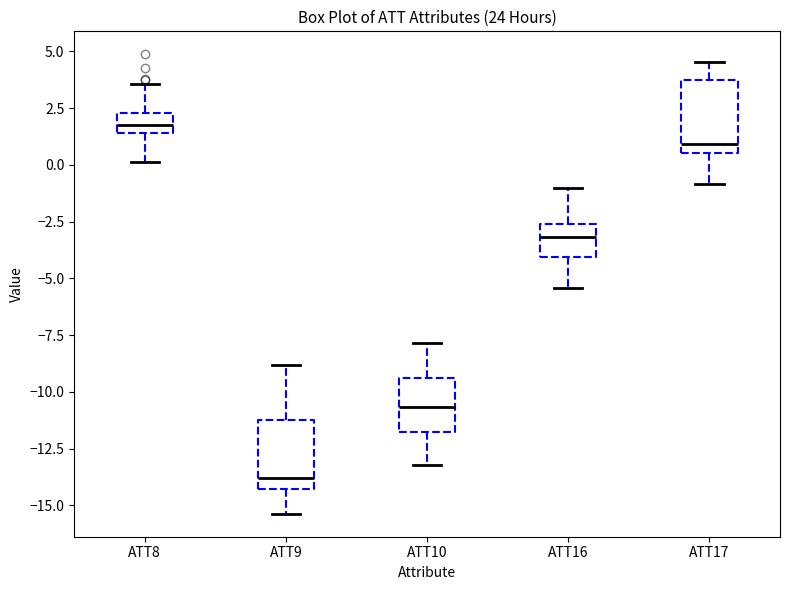

Reading left to right, read every box against the y-axis: the position of its median line, the range the box covers, and the ends of its whiskers. The values are not printed on the chart, so give them approximately, as read against the axis.

ATT8: median 2.0, box 1.5 to 2.5, whiskers 0.0 to 3.5
ATT9: median -14.0, box -14.5 to -11.0, whiskers -15.5 to -9.0
ATT10: median -10.5, box -12.0 to -9.5, whiskers -13.0 to -8.0
ATT16: median -3.0, box -4.0 to -2.5, whiskers -5.5 to -1.0
ATT17: median 1.0, box 0.5 to 3.5, whiskers -1.0 to 4.5